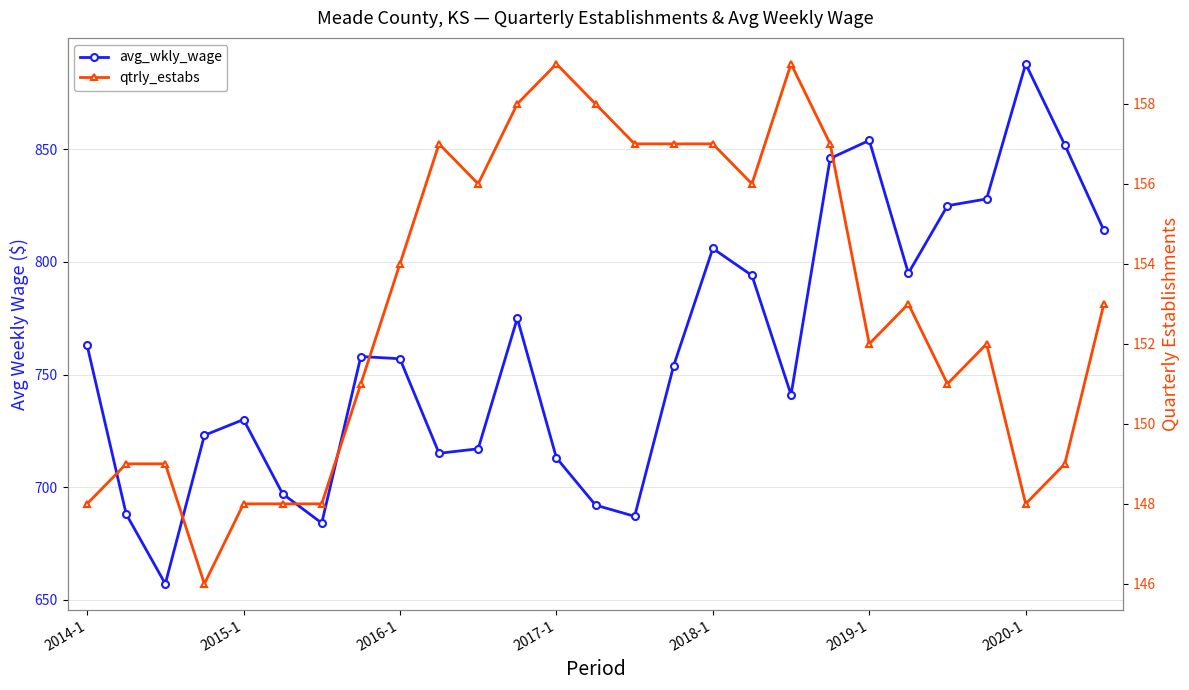

Which series changed the most between 2016-1 and 13?

avg_wkly_wage